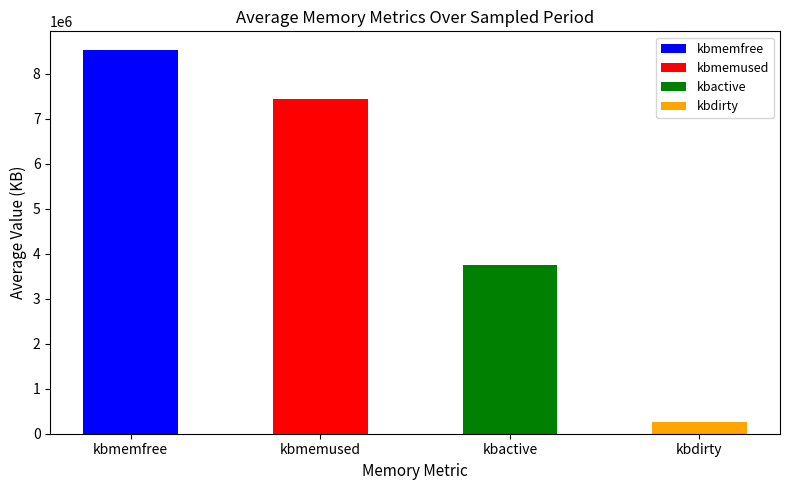

What are all the series names shown in the legend?

kbmemfree, kbmemused, kbactive, kbdirty